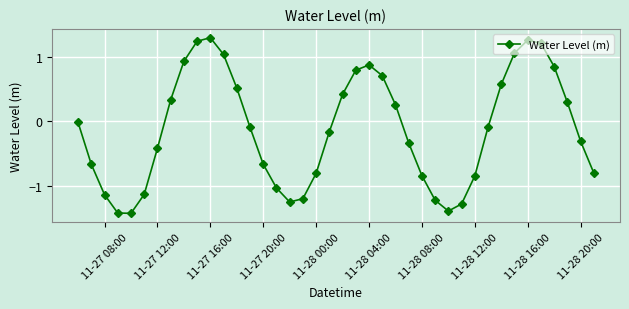

Is this an area chart (filled region under the line)?

No